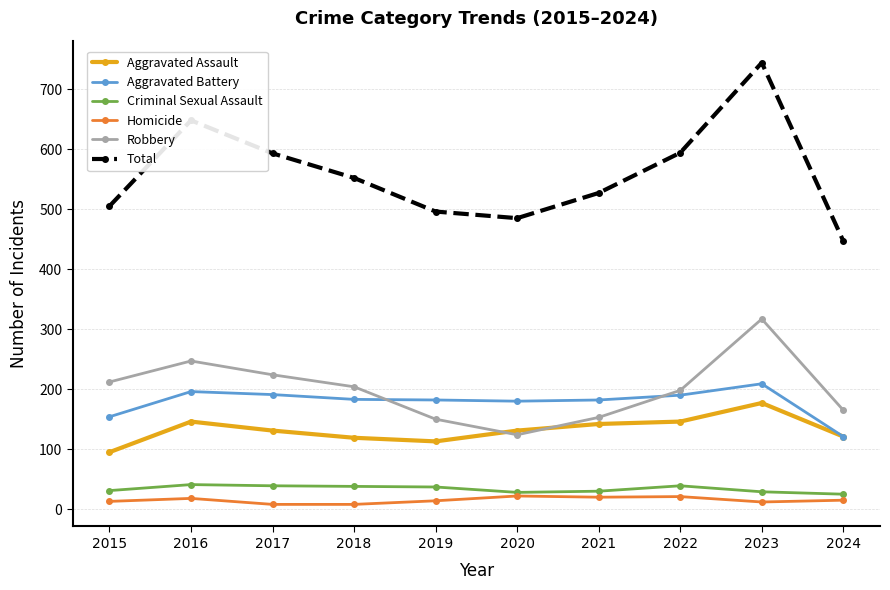

At 2023, list the series in order from largest to smallest.

Total, Robbery, Aggravated Battery, Aggravated Assault, Criminal Sexual Assault, Homicide